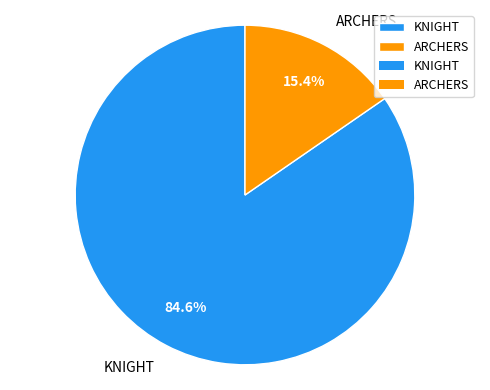

What percentage is the ARCHERS slice, to the nearest percent?

15%